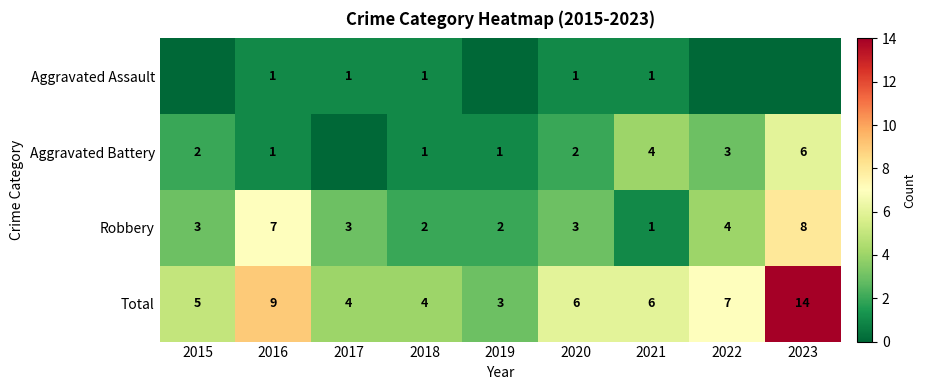

The Robbery series shows 4 at 2023. True or false?

False